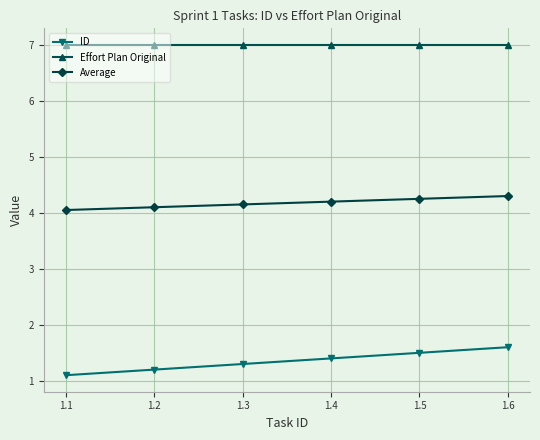

Is the value of ID at 1.2 greater than the value of Effort Plan Original at 1.5?

No